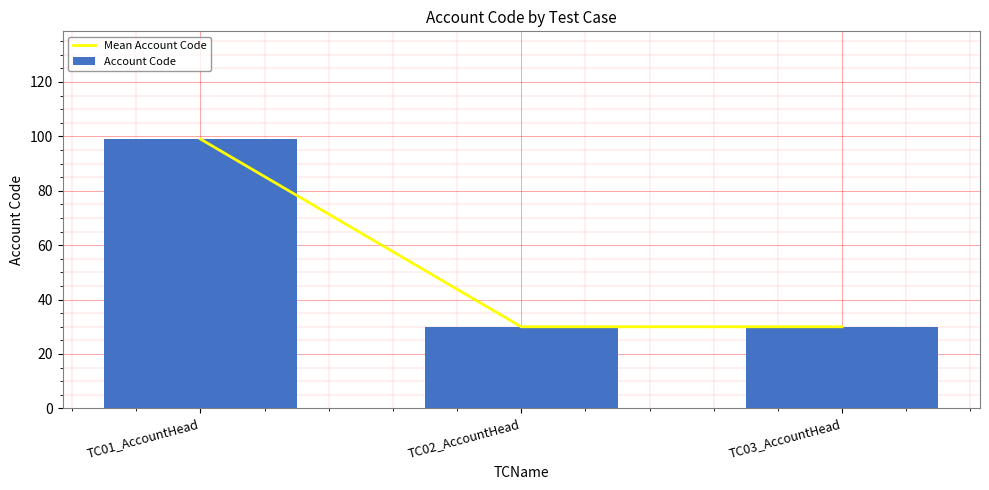

What is the difference between the Account Code values at TC02_AccountHead and TC01_AccountHead?

69